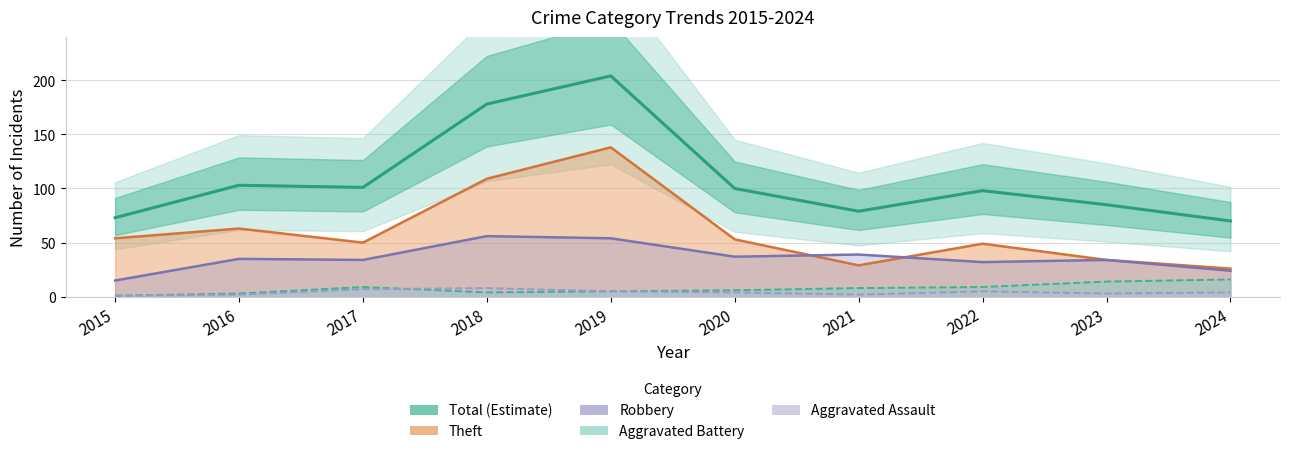

Between 2018 and 2017, which is larger?

2018